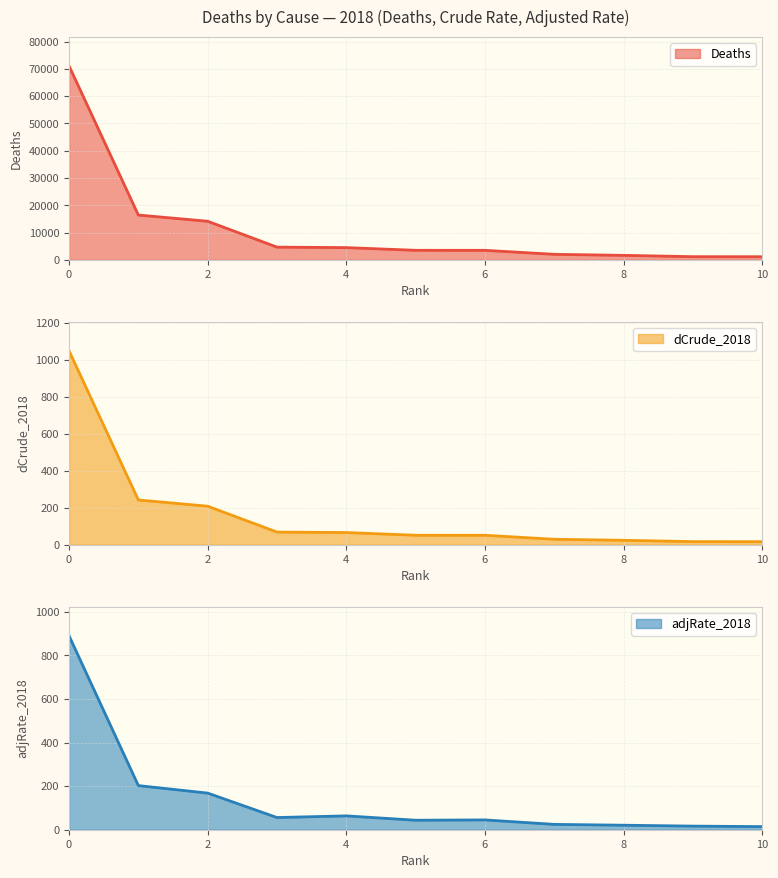

What is the sum of the Deaths values at 5 and 2?

17640.0